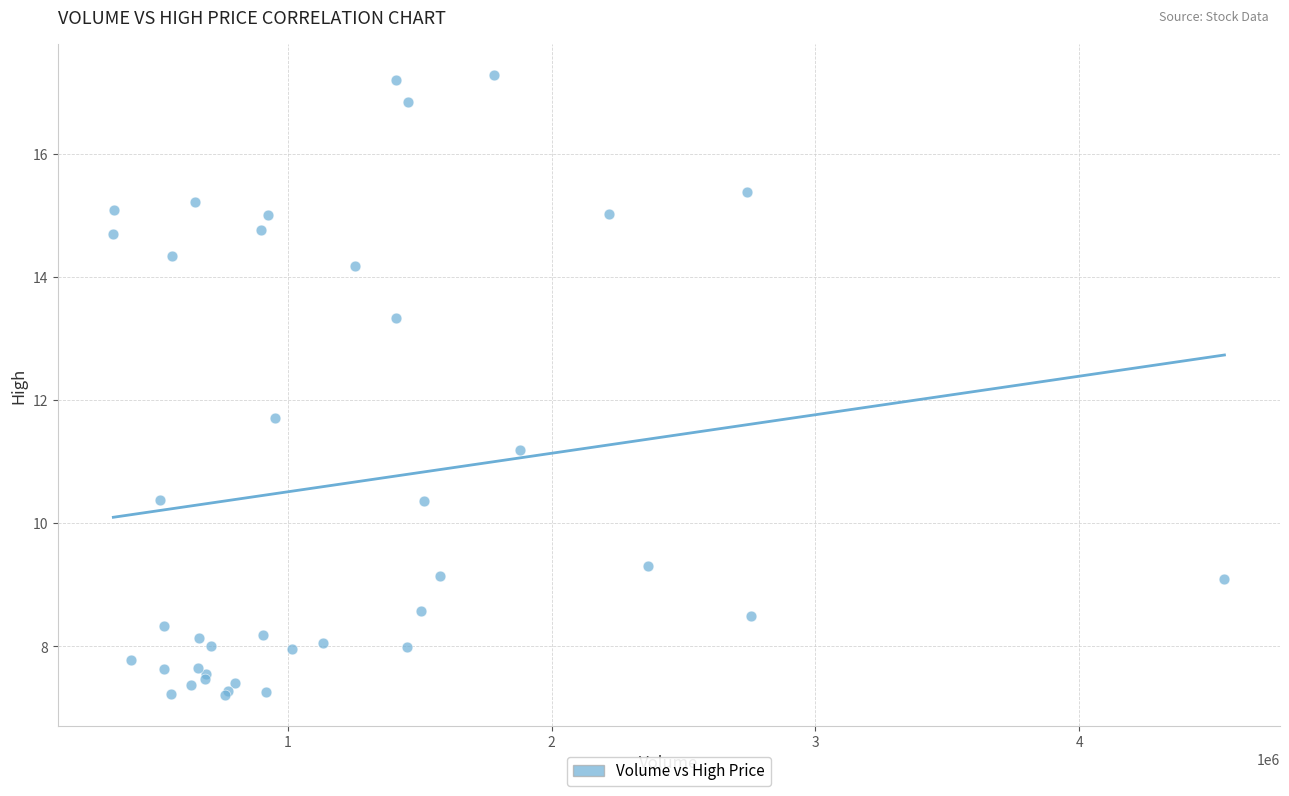

What Y value in the scatter plot is closest to 12?

11.7